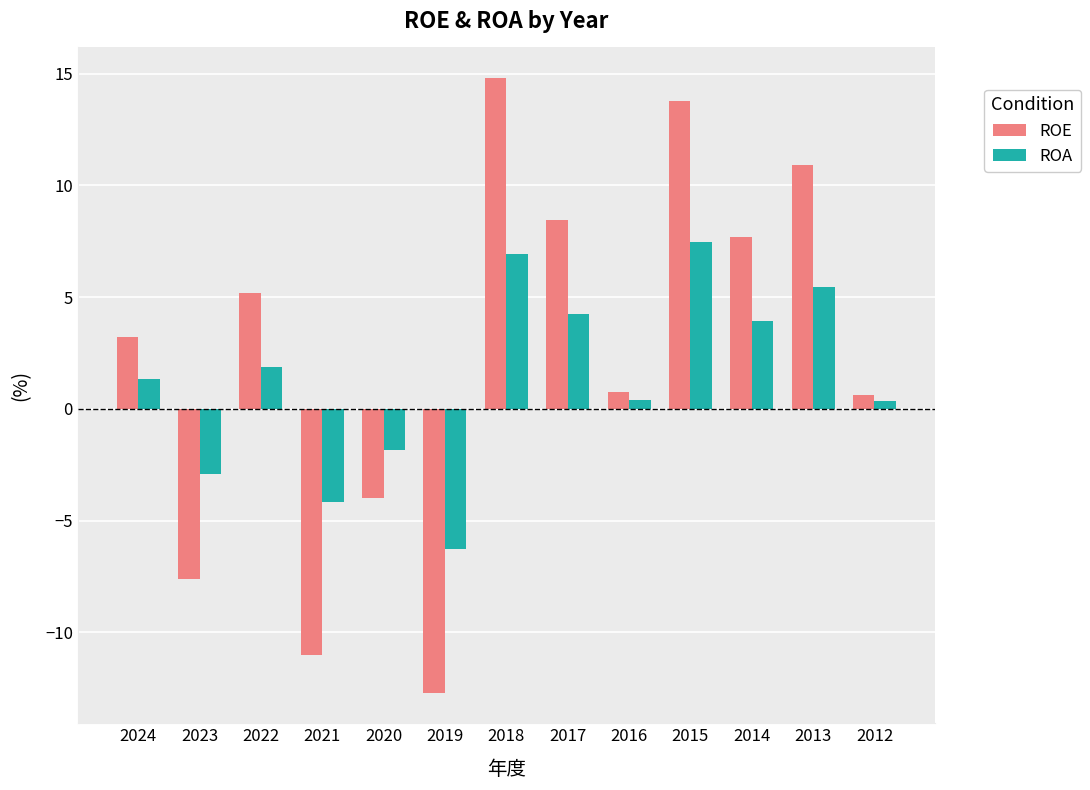

True or false: ROE has a value of 10.9 at 2013.

True